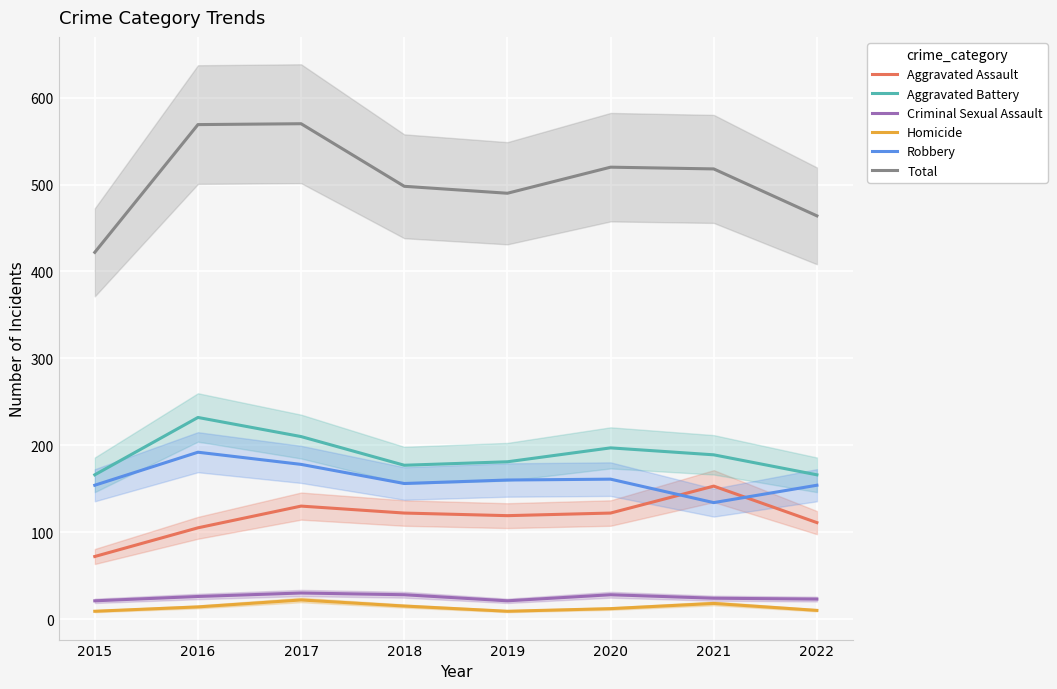

How many lines are shown in the chart?

6